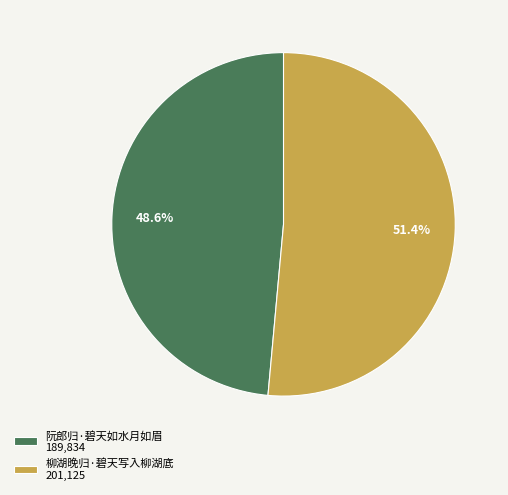

Approximately how many times larger is the value at 柳湖晚归·碧天写入柳湖底 201,125 compared to 阮郎归·碧天如水月如眉 189,834?

1.1